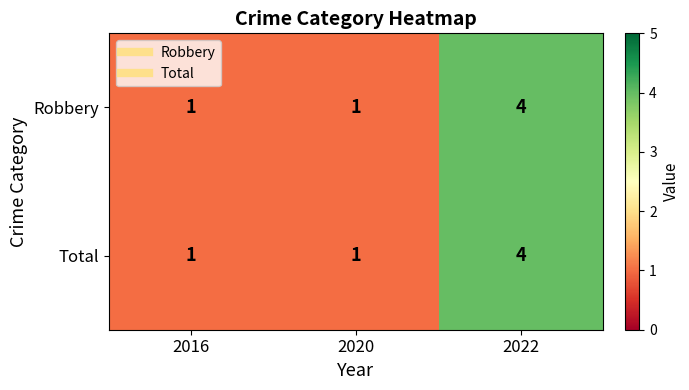

Read the Total value at 2022.

4